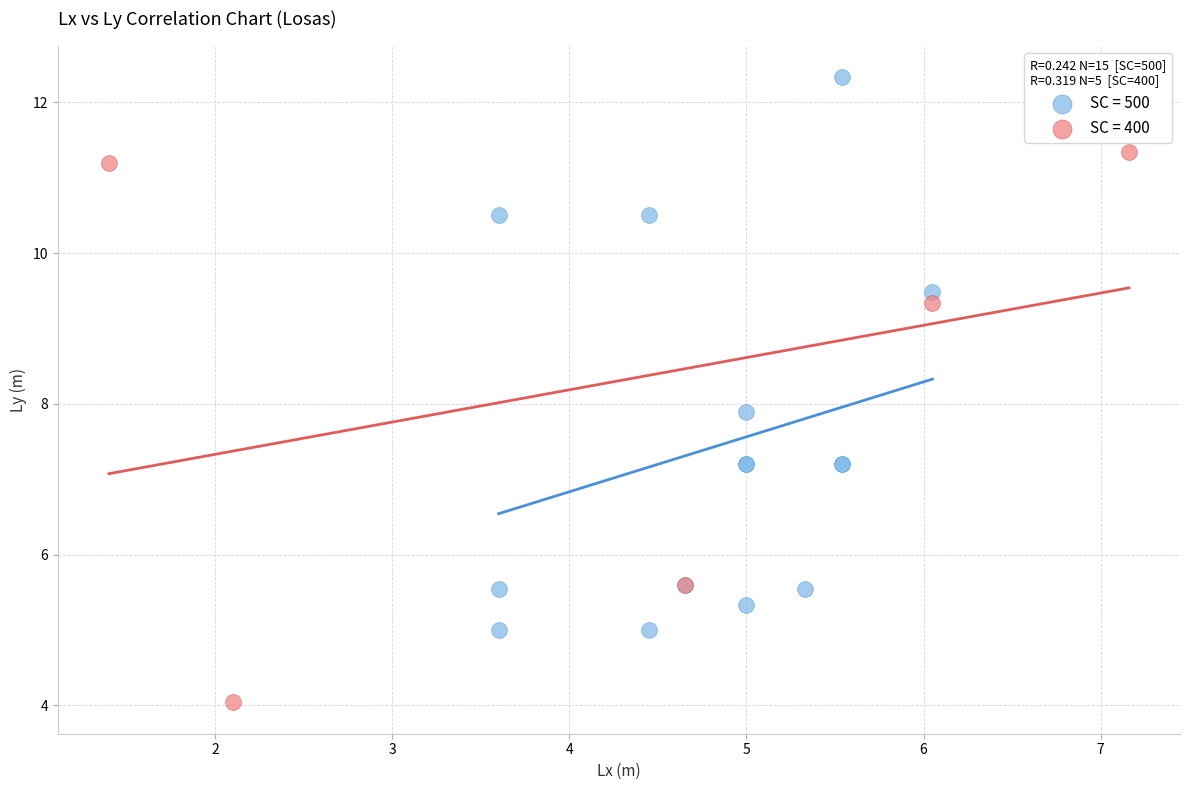

Which series contains the highest Y value?

SC = 500